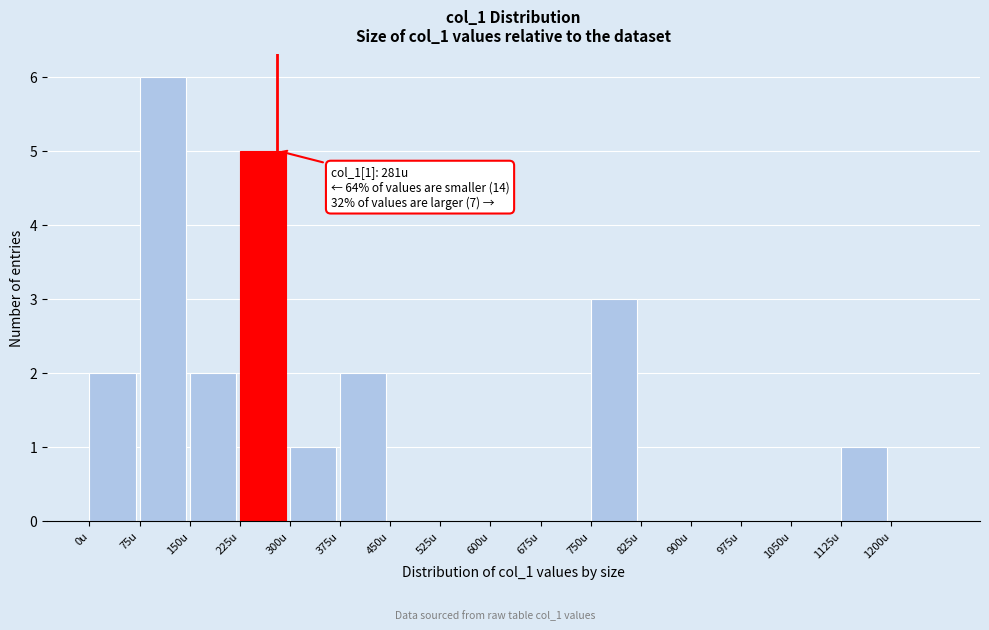

Over which range of the x-axis is the bar tallest?

75 to 150